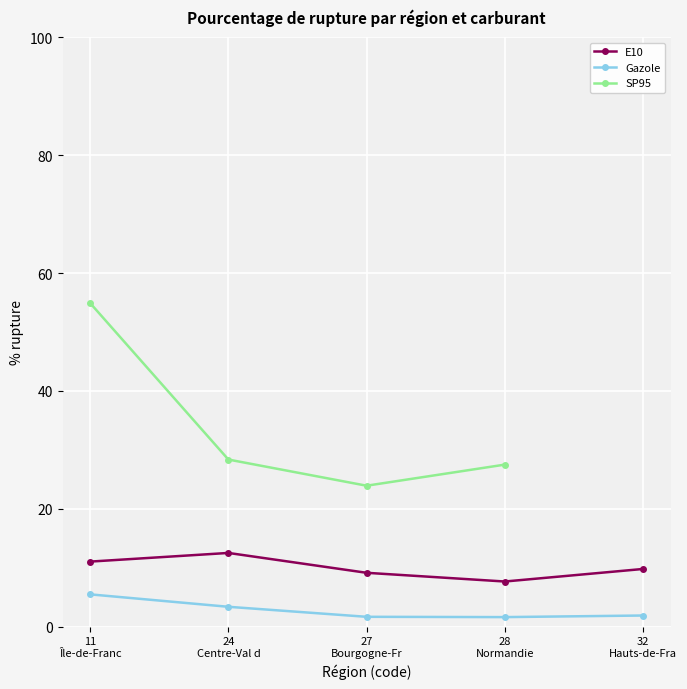

What is the value of the E10 point at the 4th from the left?

7.7